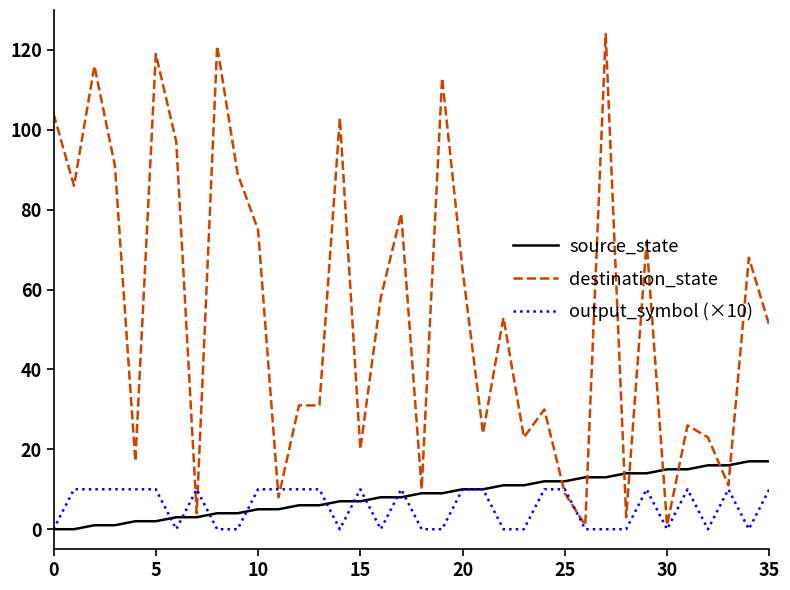

At how many categories does at least one series exceed 50?

19